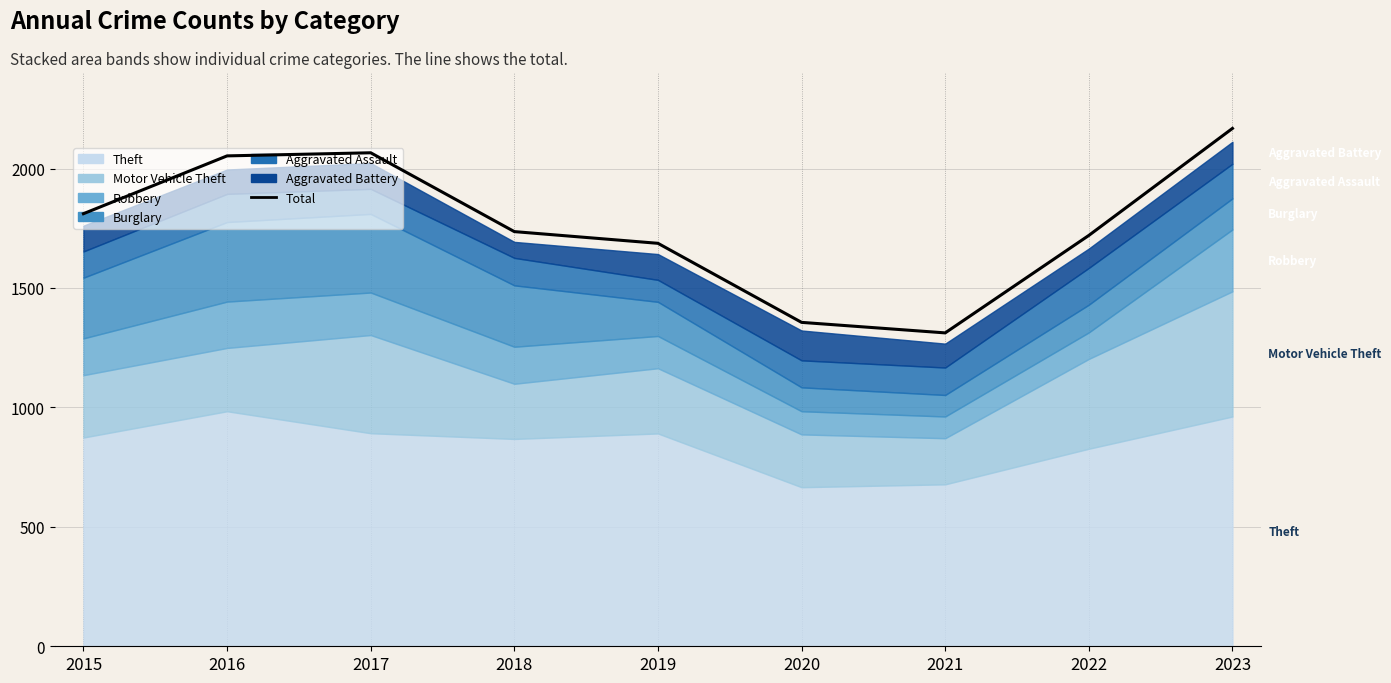

Is it true that the value at 2018 is 1736?

True